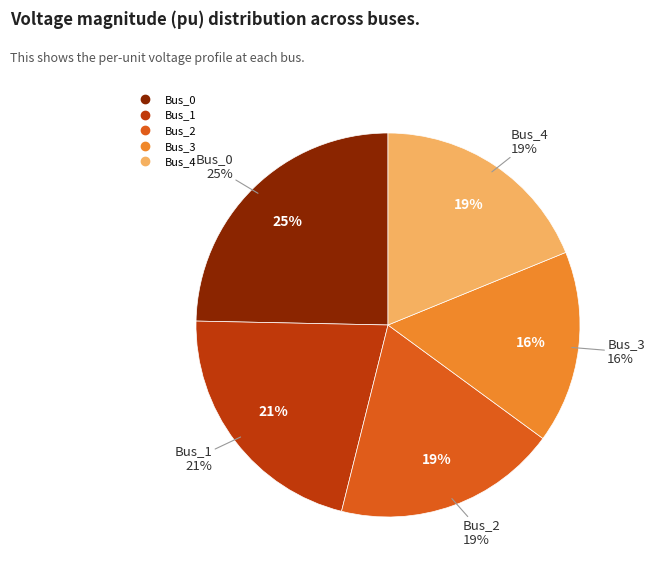

Rank the categories by value from lowest to highest.

Bus_3, Bus_2, Bus_4, Bus_1, Bus_0